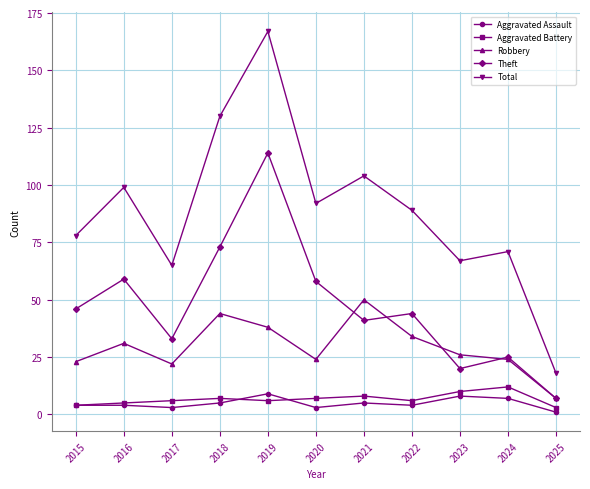

What is the difference between the second highest and second lowest values in the Robbery series?

22